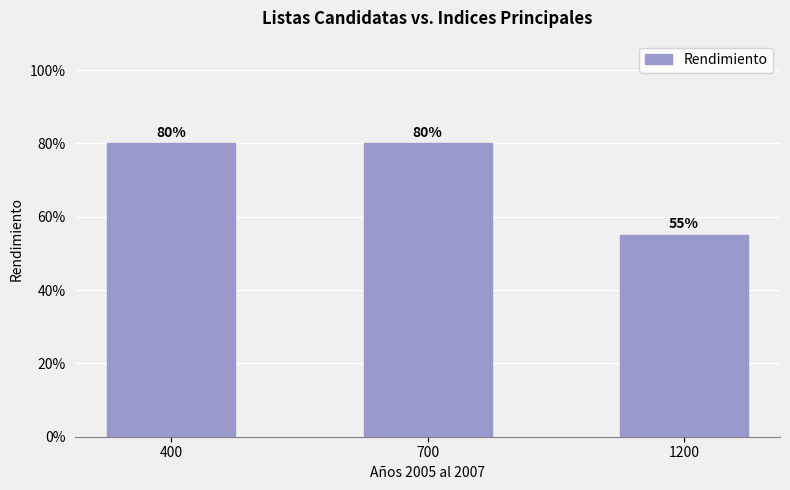

What is the value of the 2nd bar from the left?

80